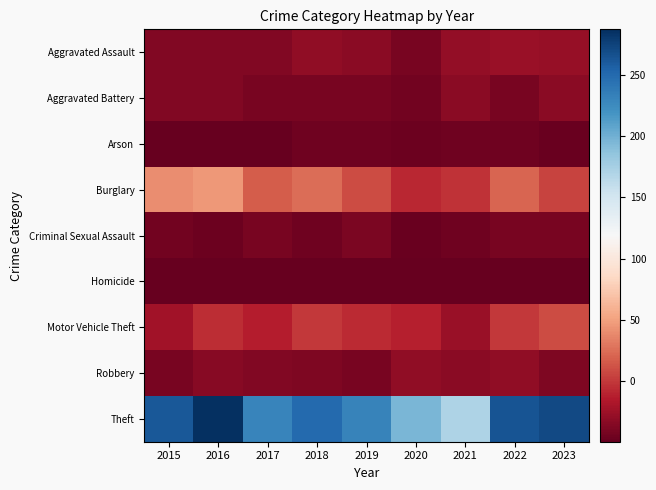

Between 2016 and 2017, which is larger?

2016